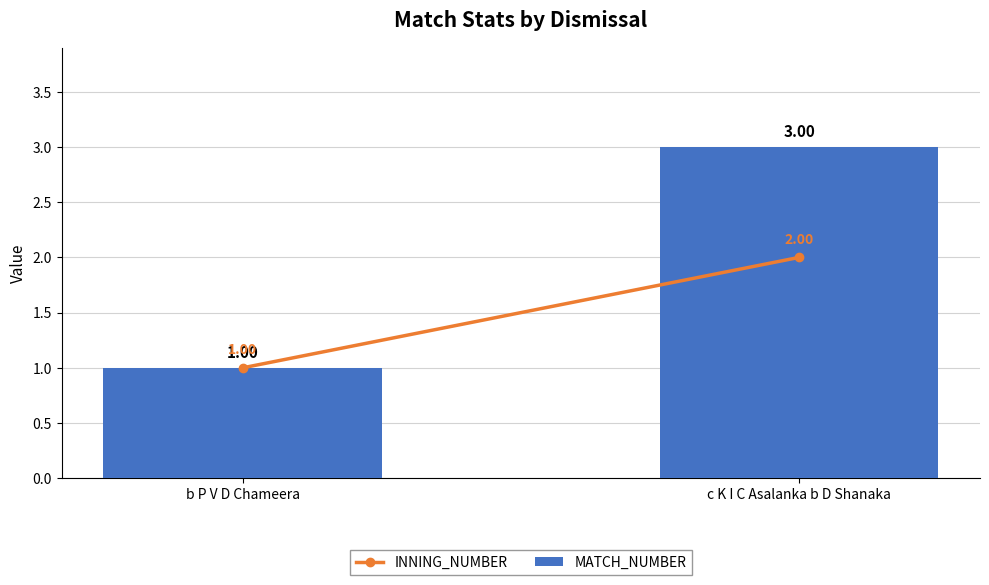

Which label corresponds to the smallest value in the chart?

b P V D Chameera